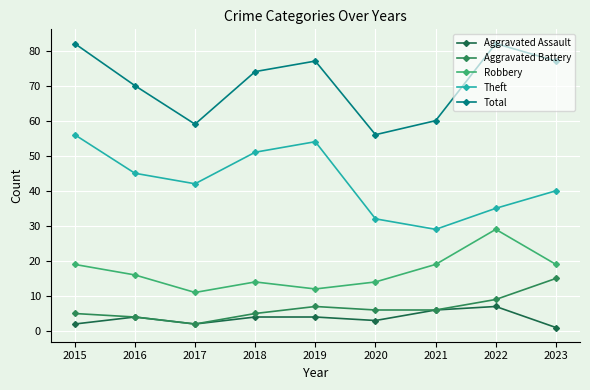

True or false: Aggravated Battery has more than 2 interior local peaks.

False